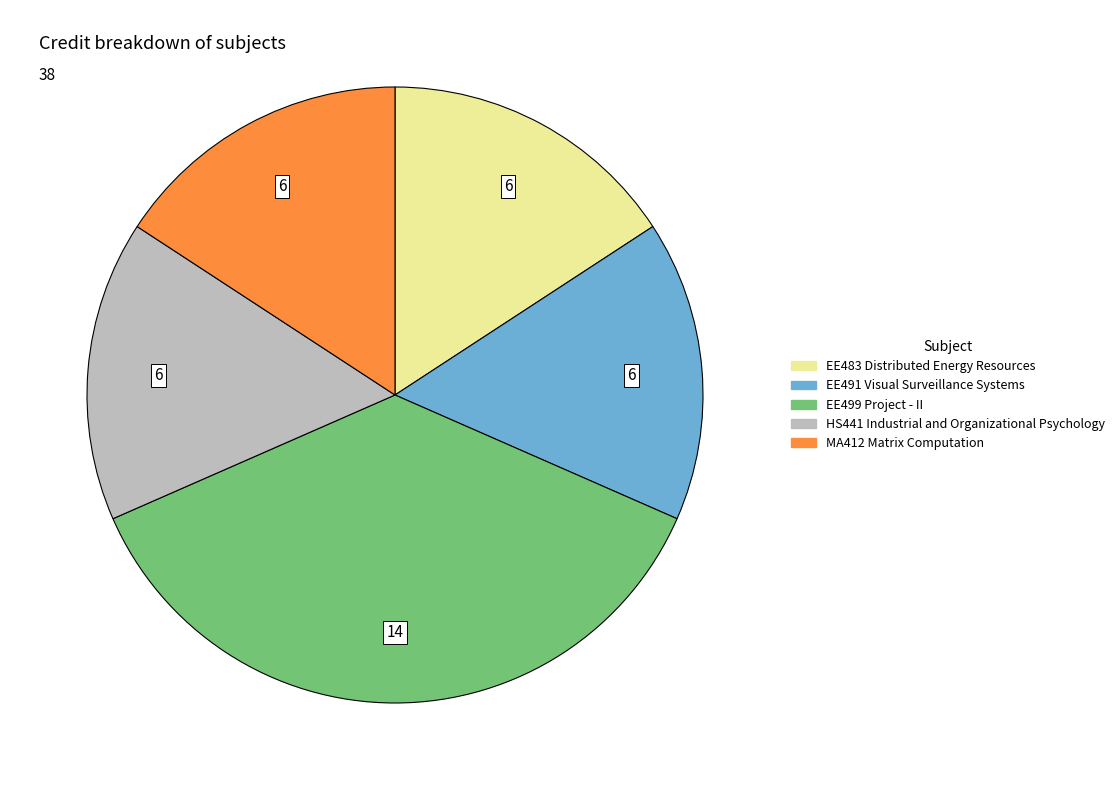

Do EE491 Visual Surveillance Systems and EE483 Distributed Energy Resources together represent more than half of the pie?

No